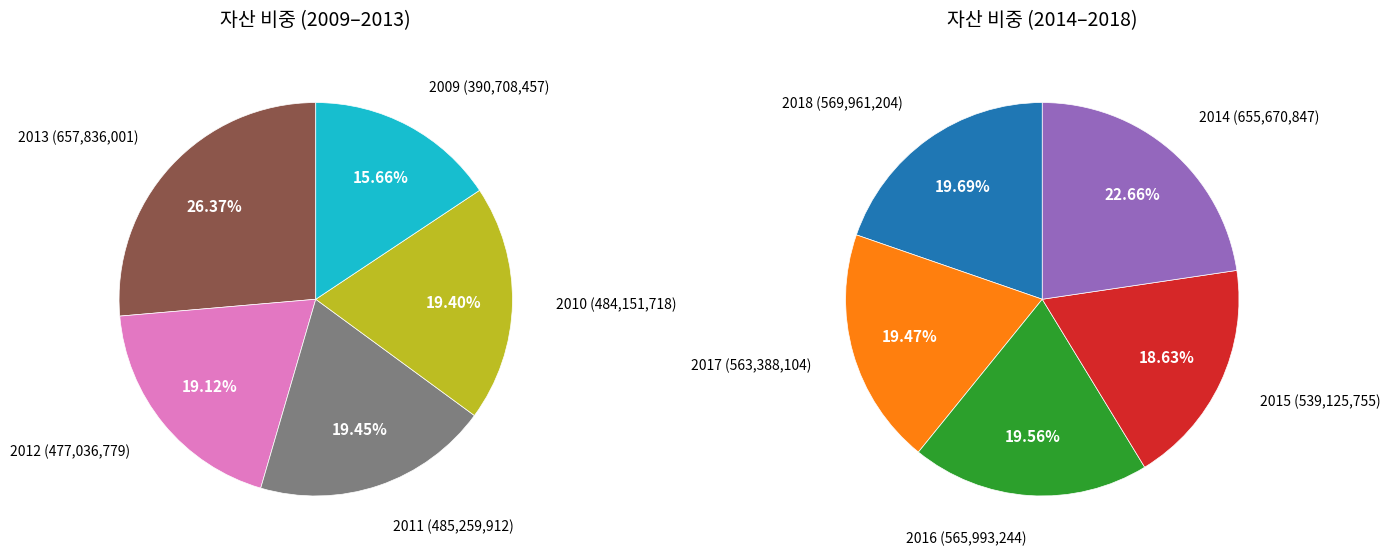

Is there any slice that represents more than half of the pie?

No